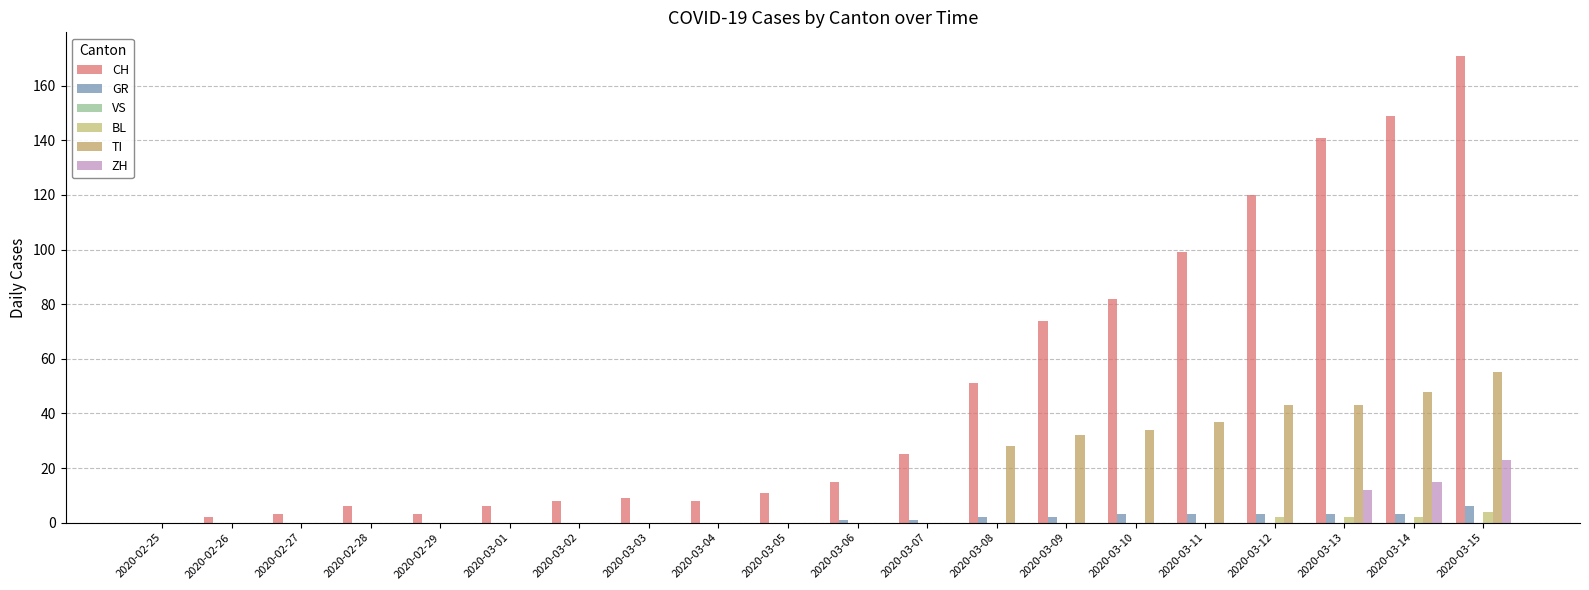

How many data points does each series have?

20